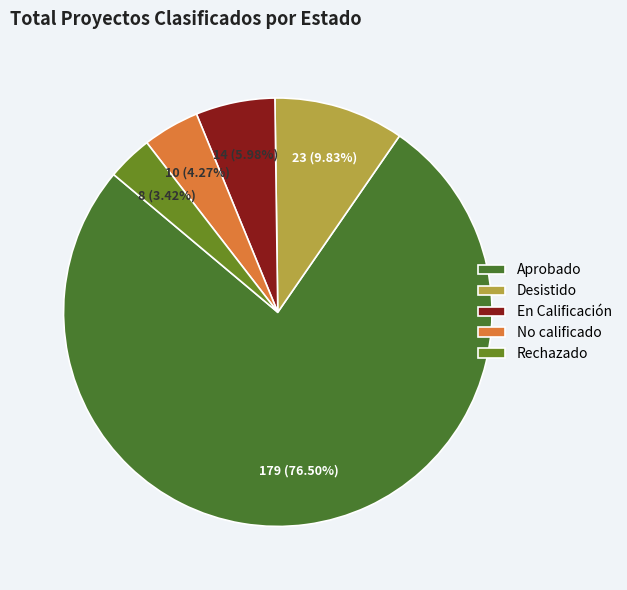

What is the ratio of the value at En Calificación to the value at No calificado?

1.4